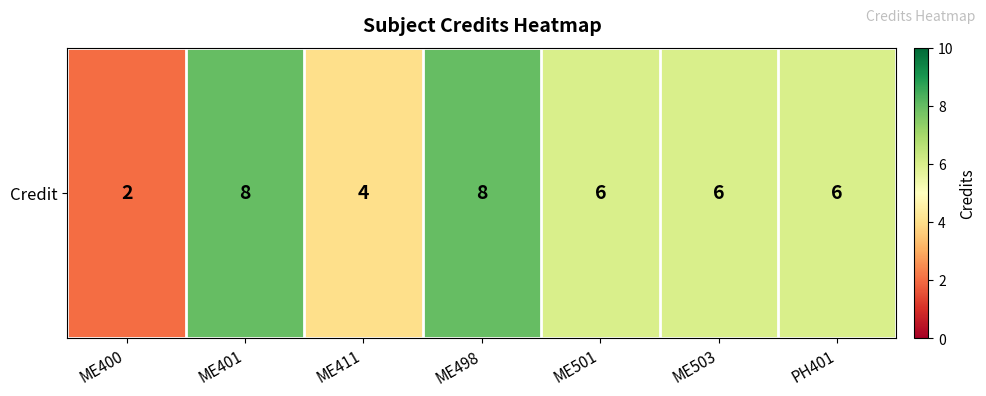

Rank the categories by value from lowest to highest.

ME400, ME411, ME501, ME503, PH401, ME401, ME498